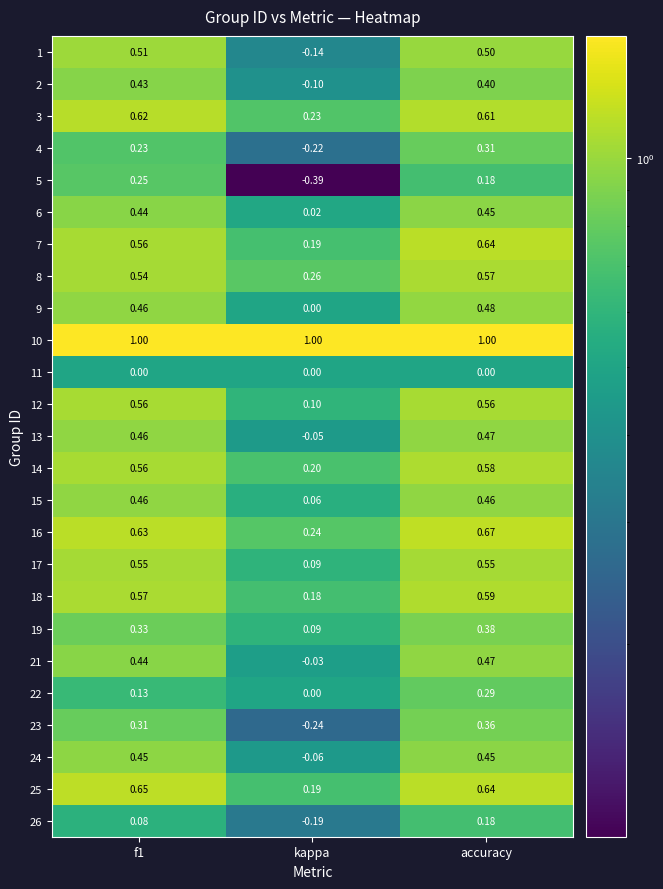

At how many categories does at least one series exceed 0?

3